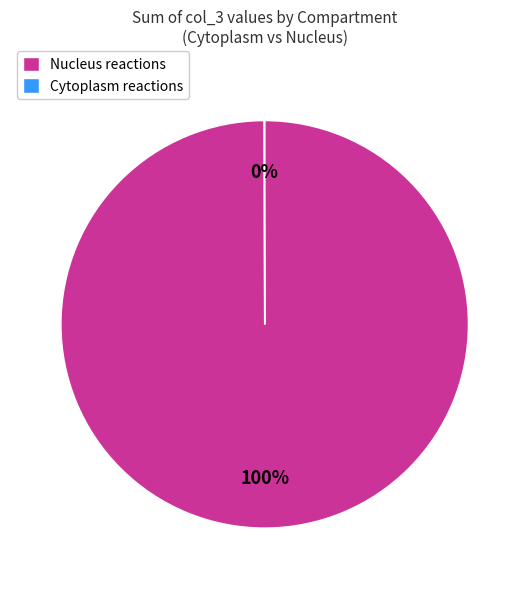

Is it true that Nucleus reactions is 100% of the pie?

True